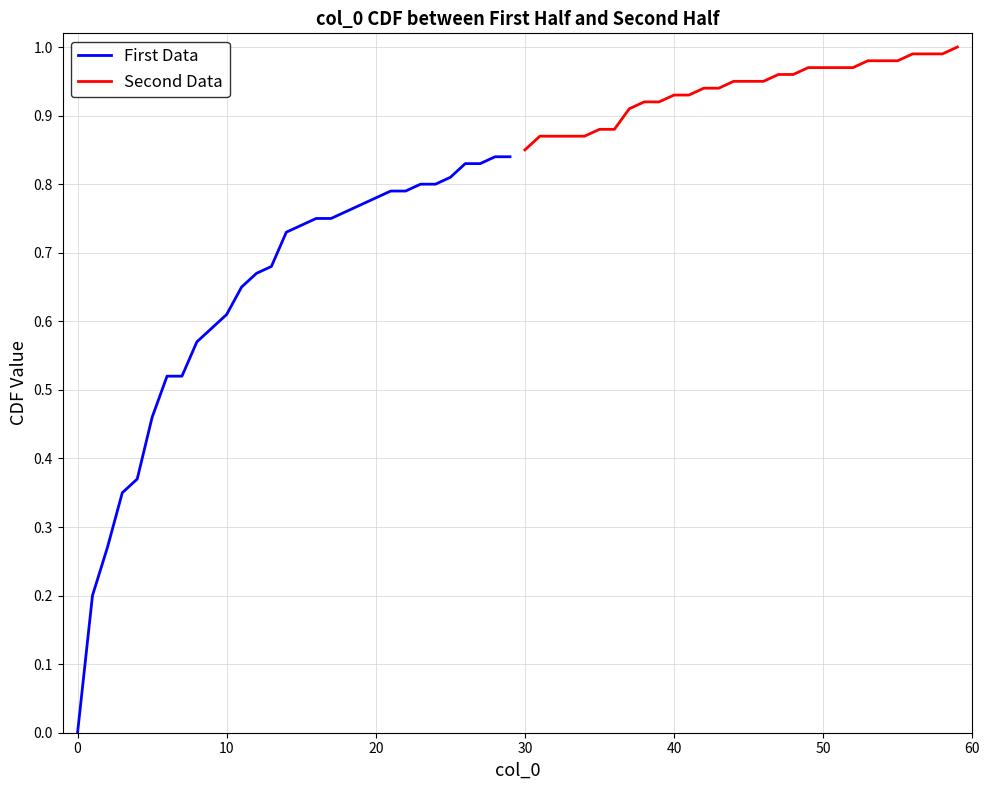

The value of First Data at 0 is 0.0. True or false?

True